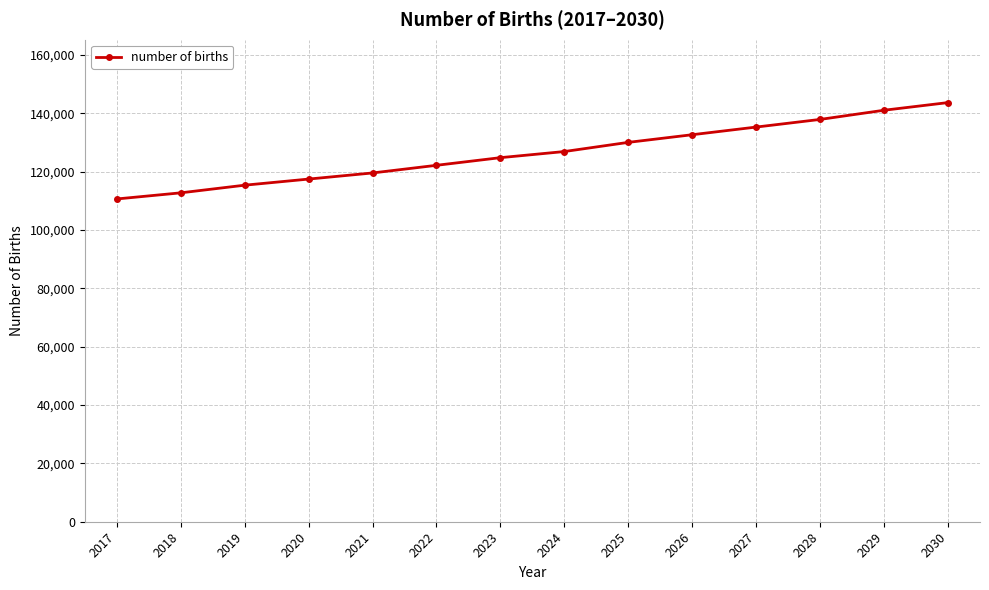

The value at 2023 is 124787.4. True or false?

True